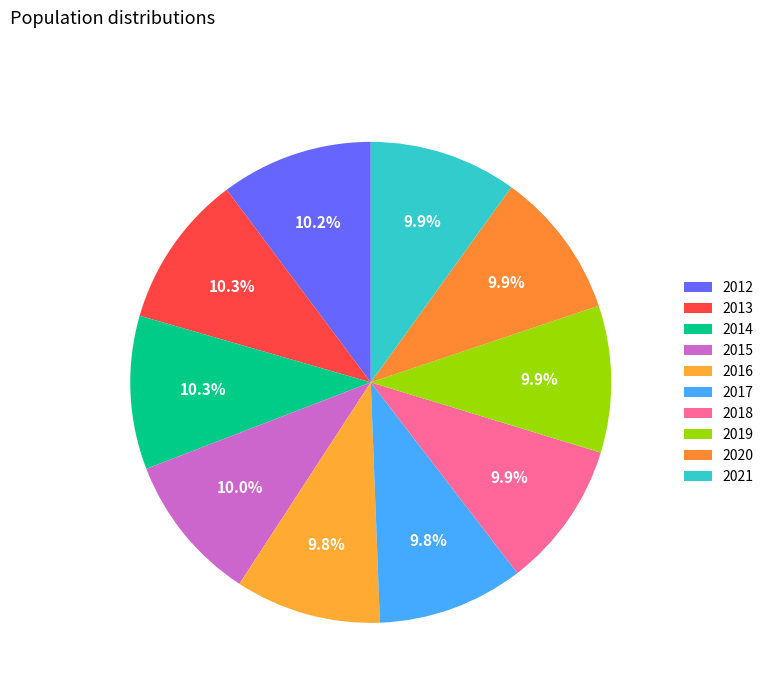

How many slices are in this pie chart?

10